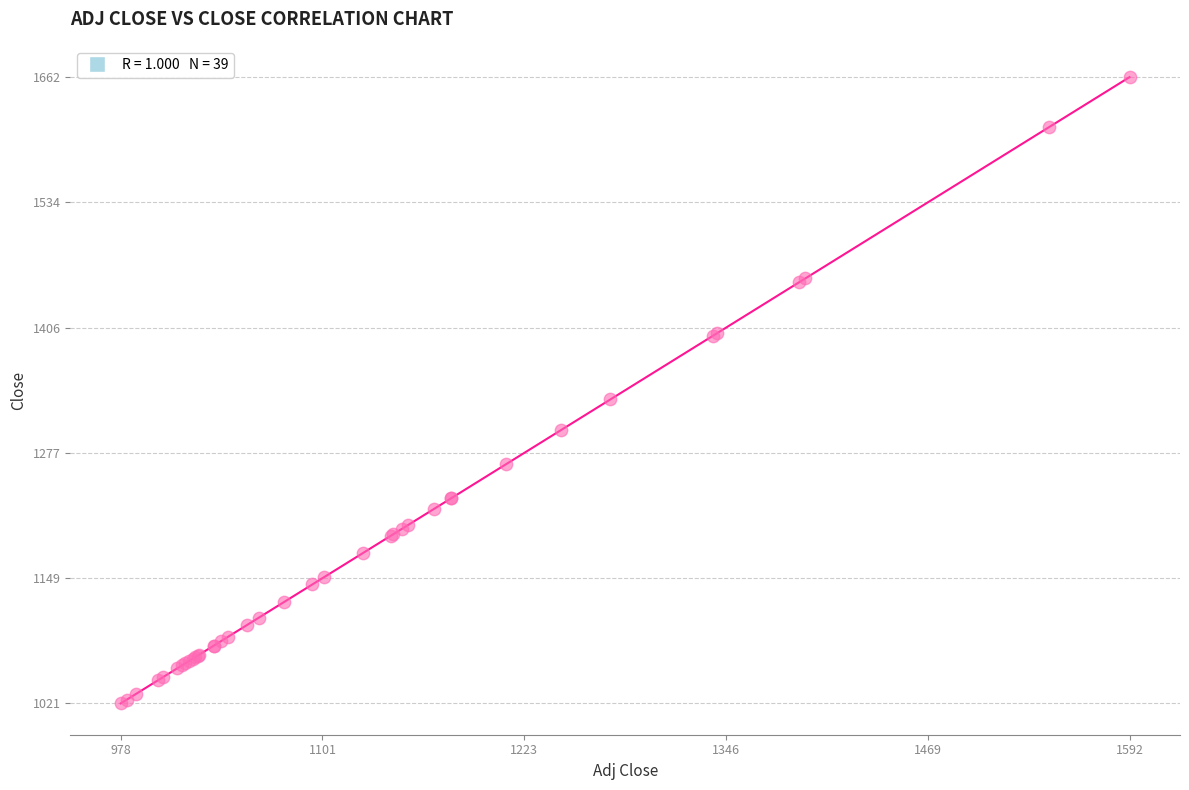

What Y value in the scatter plot is closest to 1341?

1332.2